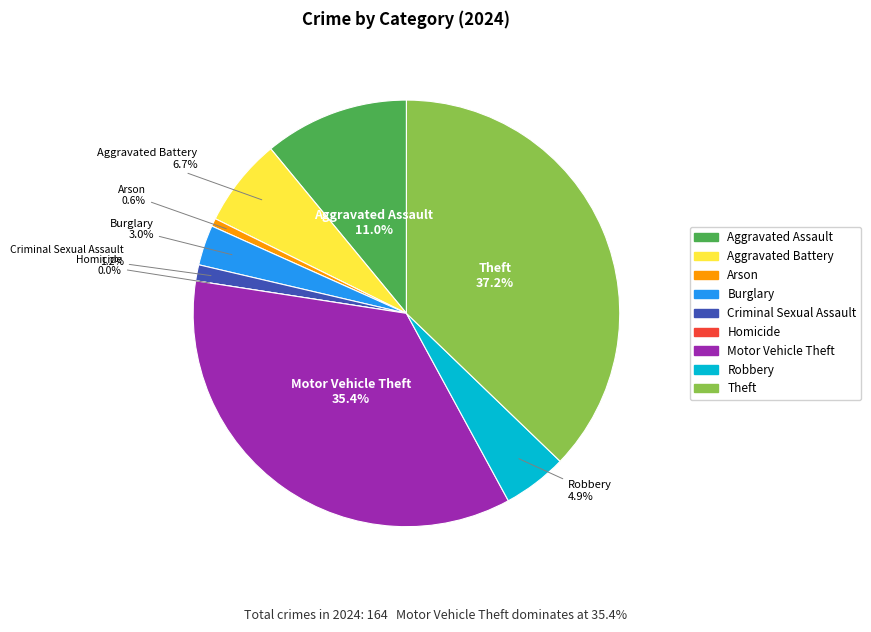

How many slices are in this pie chart?

9